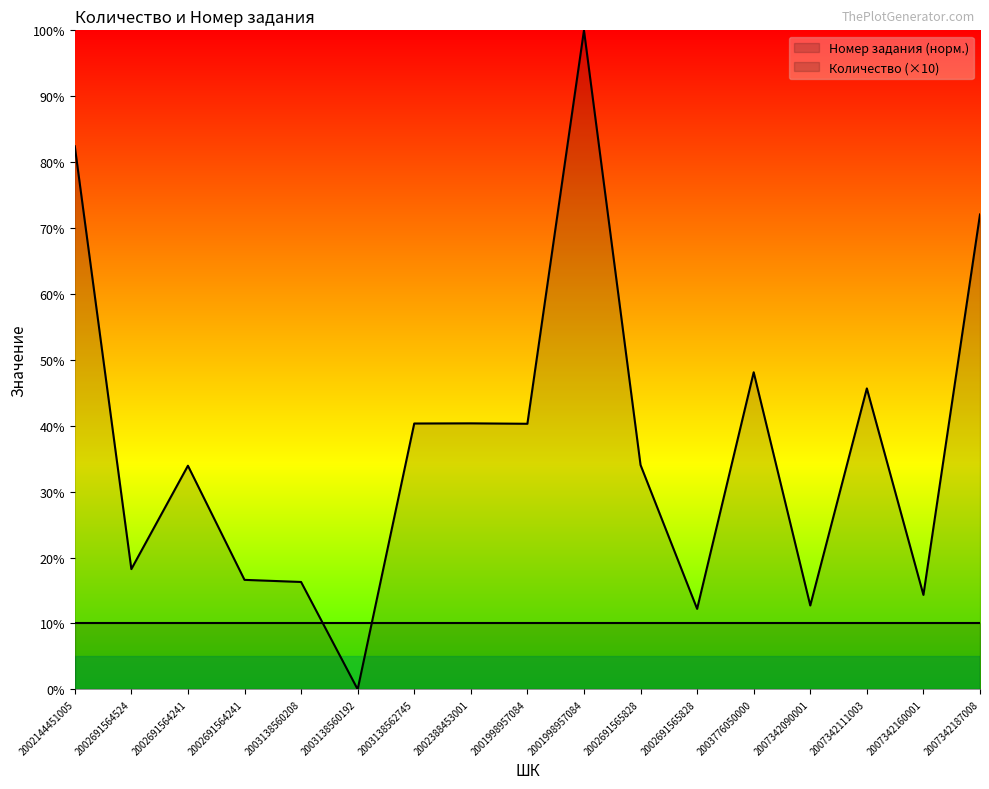

Rank the categories by value from highest to lowest.

2001998957084, 2002144451005, 2007342187008, 2003776050000, 2007342111003, 2002388453001, 2003138562745, 2001998957084, 2002691565828, 2002691564241, 2002691564524, 2002691564241, 2003138560208, 2007342160001, 2007342090001, 2002691565828, 2003138560192